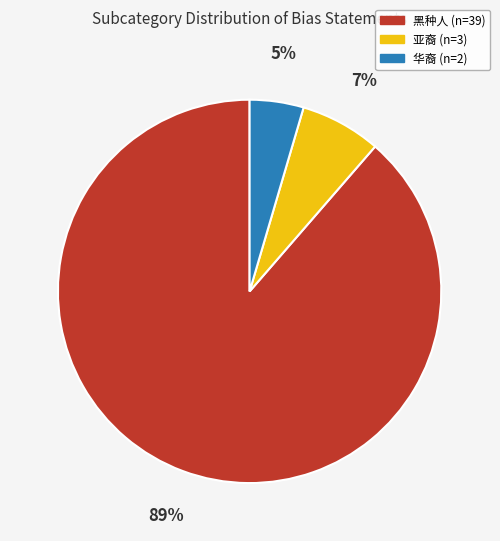

Between 亚裔 and 华裔, which is larger?

亚裔